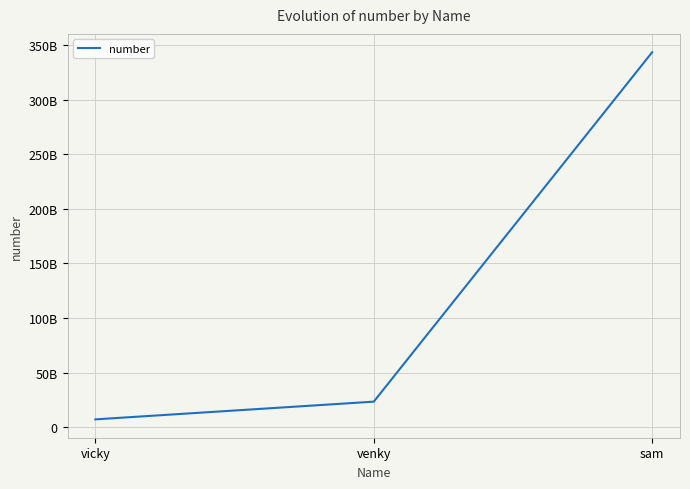

Does the chart have visible grid lines?

Yes